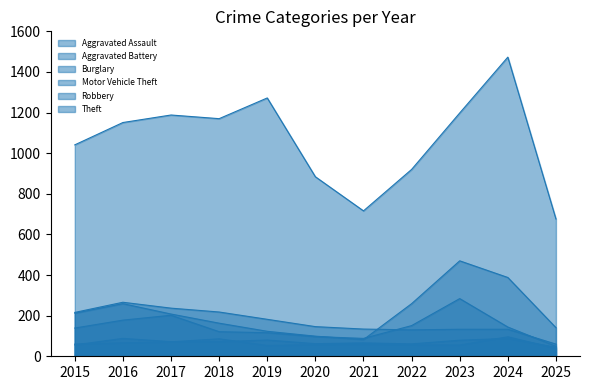

True or false: Theft and Aggravated Assault intersect in this chart.

False